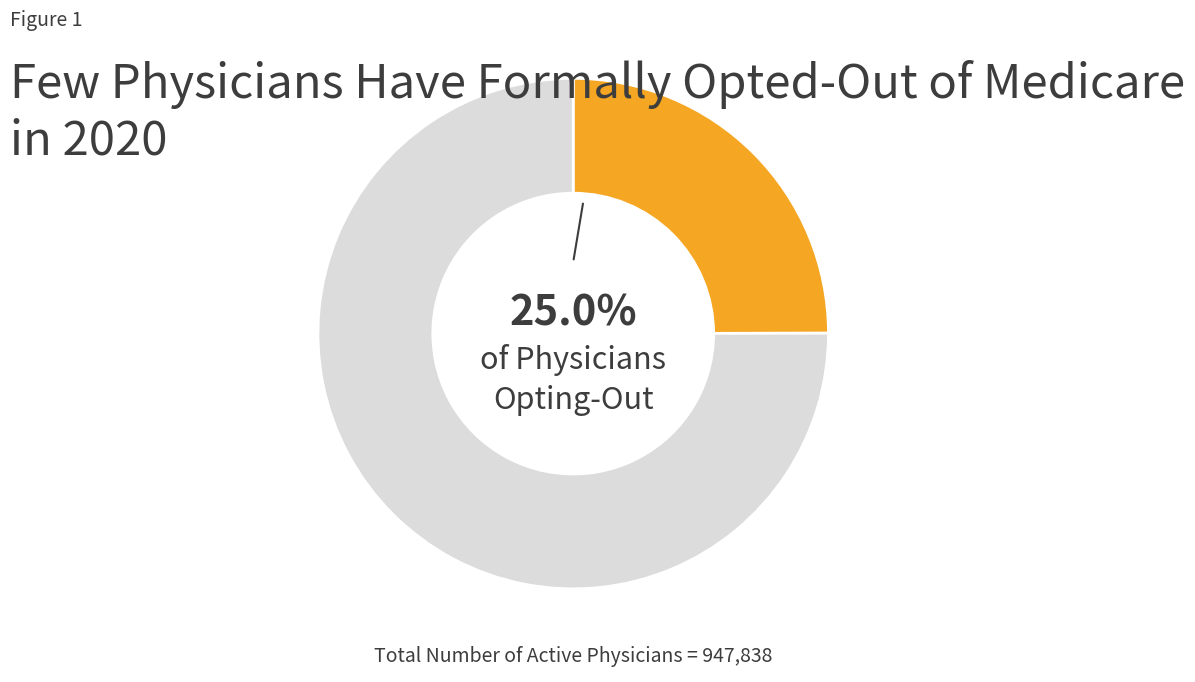

To the nearest percent, what is the average slice percentage?

50%